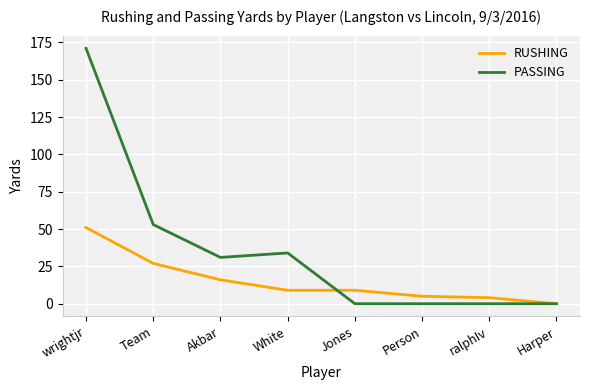

What is the average value of the PASSING series?

36